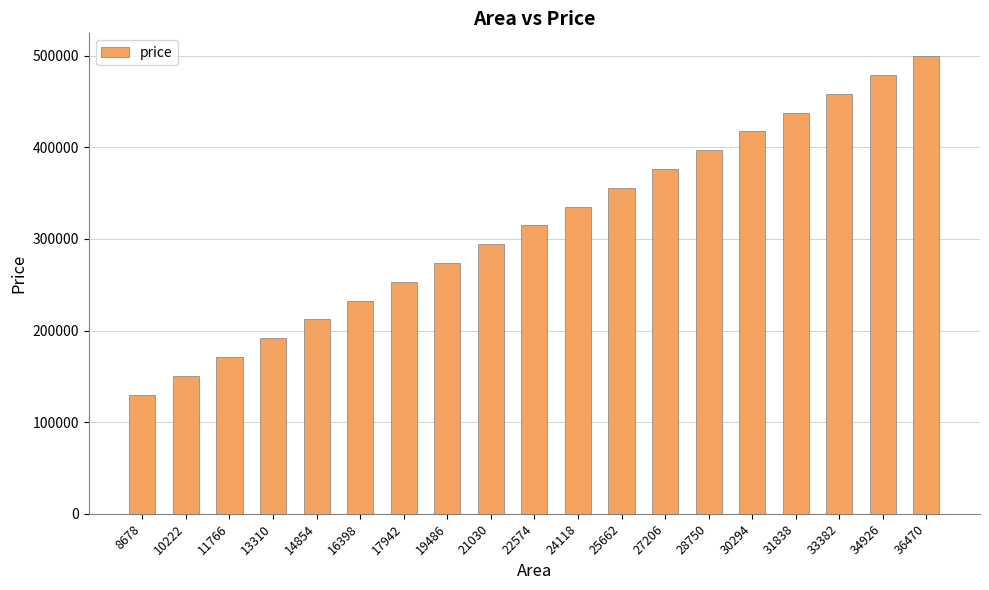

List the labels in order of value, smallest first.

8678, 10222, 11766, 13310, 14854, 16398, 17942, 19486, 21030, 22574, 24118, 25662, 27206, 28750, 30294, 31838, 33382, 34926, 36470